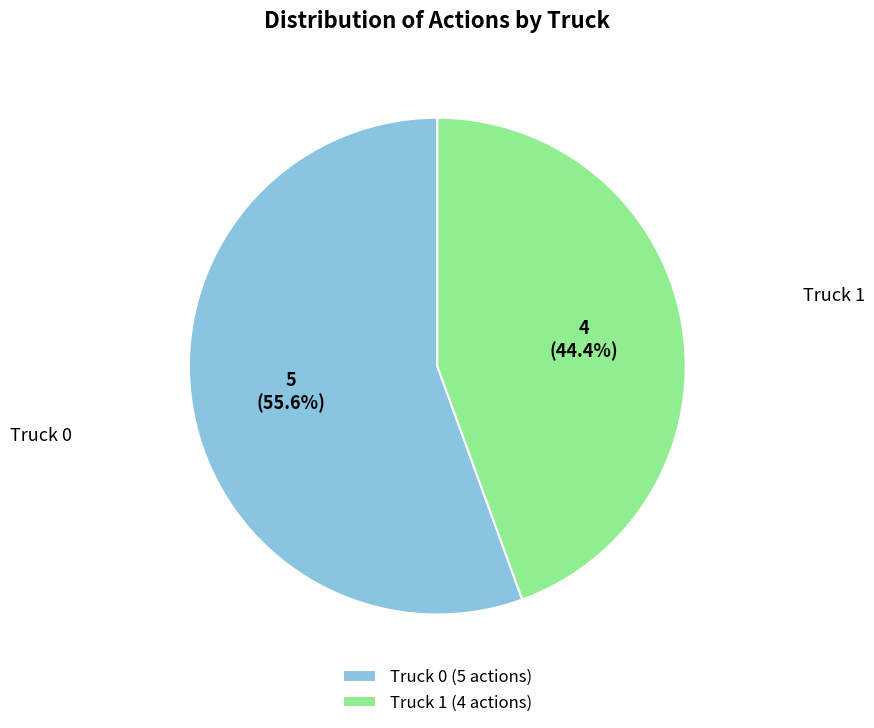

Which slice is the smallest?

Truck 1